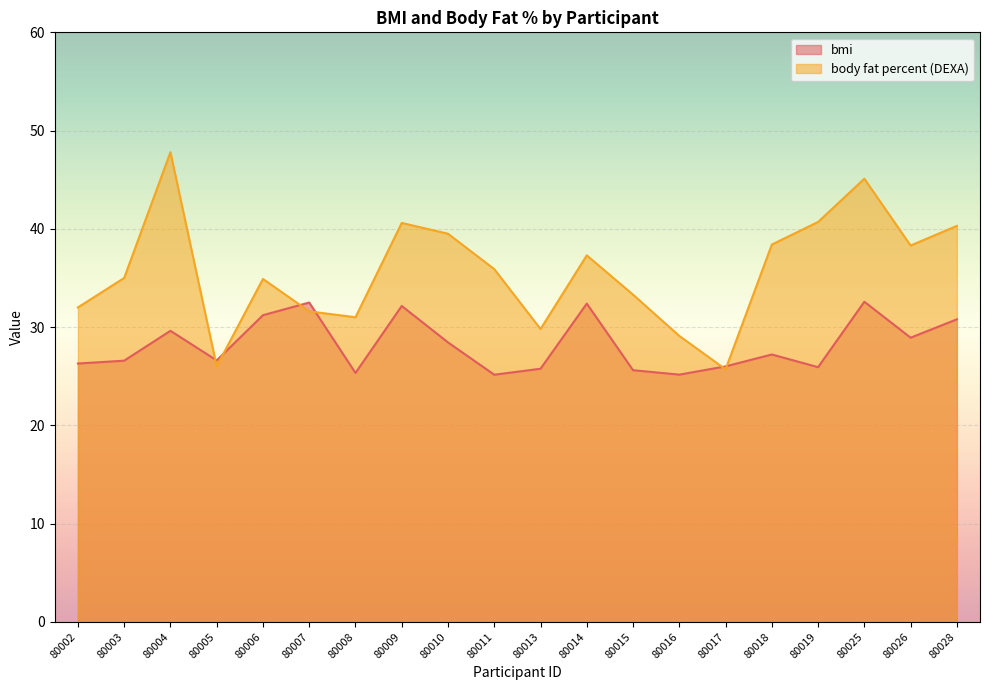

What is the sum of the body fat percent (DEXA) values at 80015 and 80004?

81.1